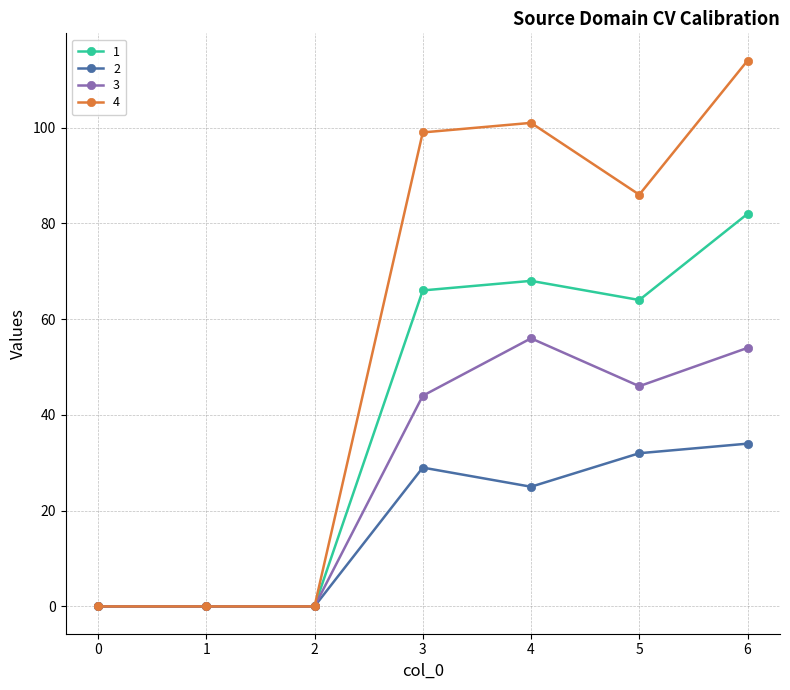

Reading right to left, extract all data points from this chart.

1: 6=82	5=64	4=68	3=66	2=0	1=0	0=0
2: 6=34	5=32	4=25	3=29	2=0	1=0	0=0
3: 6=54	5=46	4=56	3=44	2=0	1=0	0=0
4: 6=114	5=86	4=101	3=99	2=0	1=0	0=0